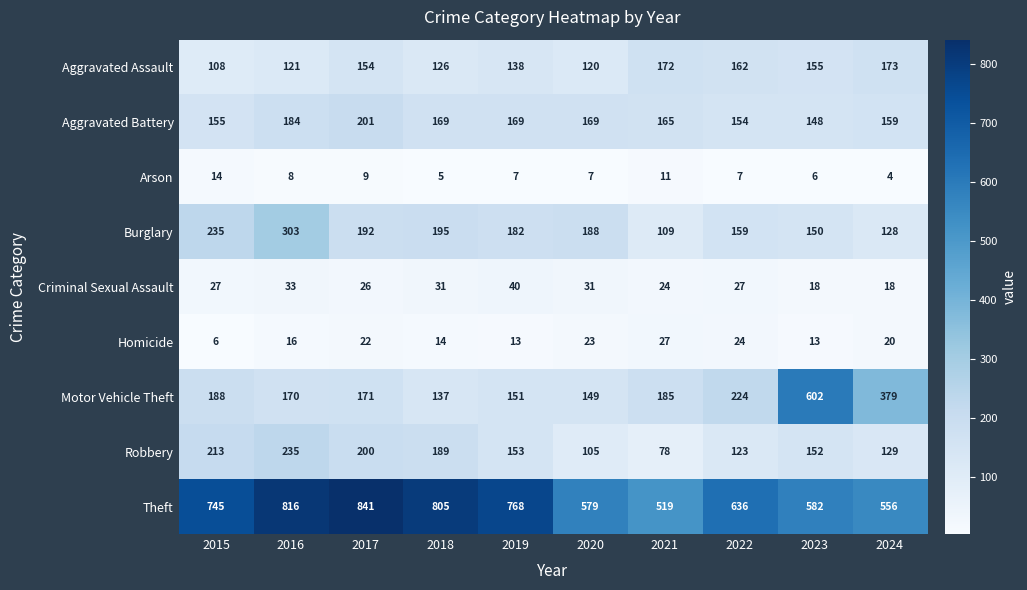

Rank the series by their maximum value, from highest to lowest.

Theft, Motor Vehicle Theft, Burglary, Robbery, Aggravated Battery, Aggravated Assault, Criminal Sexual Assault, Homicide, Arson